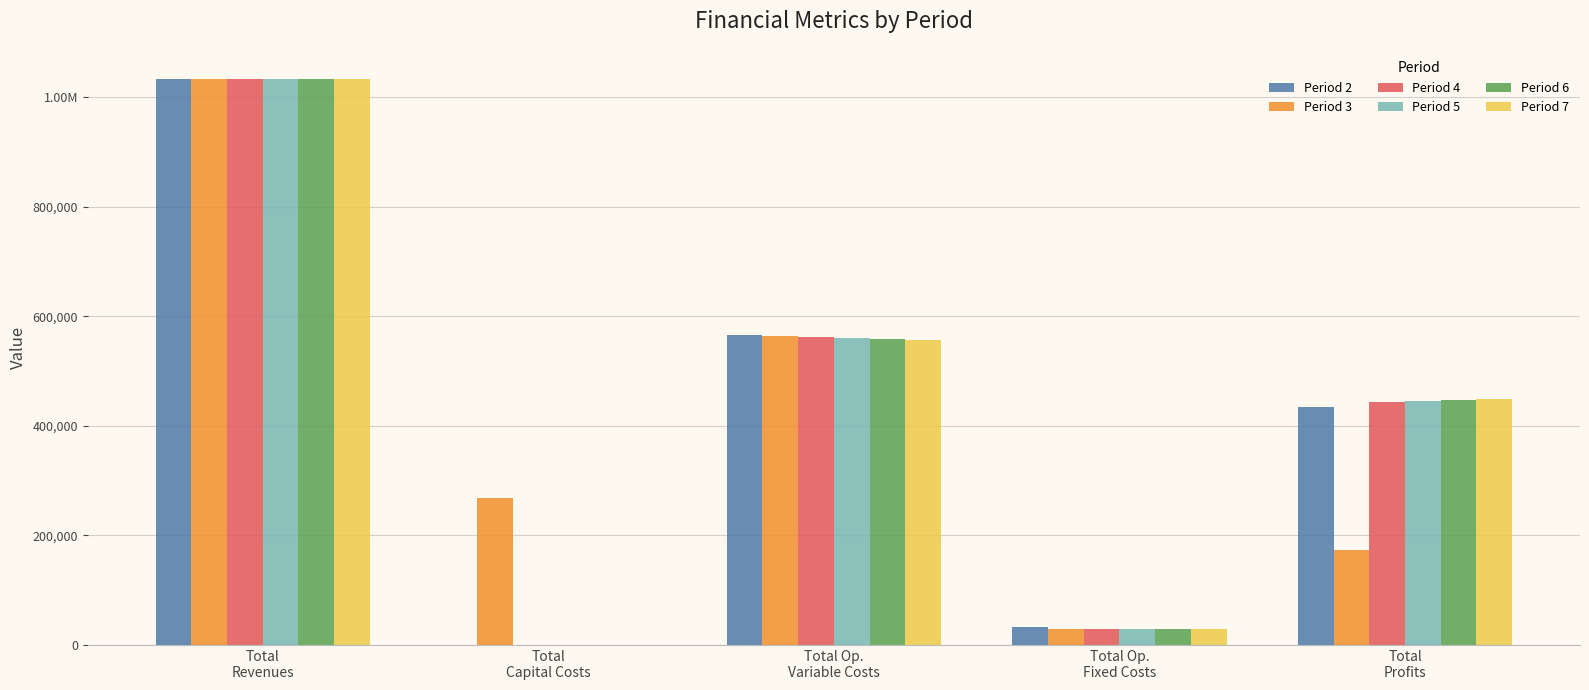

Is the value of Period 3 at Total
Capital Costs greater than the value of Period 6 at Total Op.
Fixed Costs?

Yes